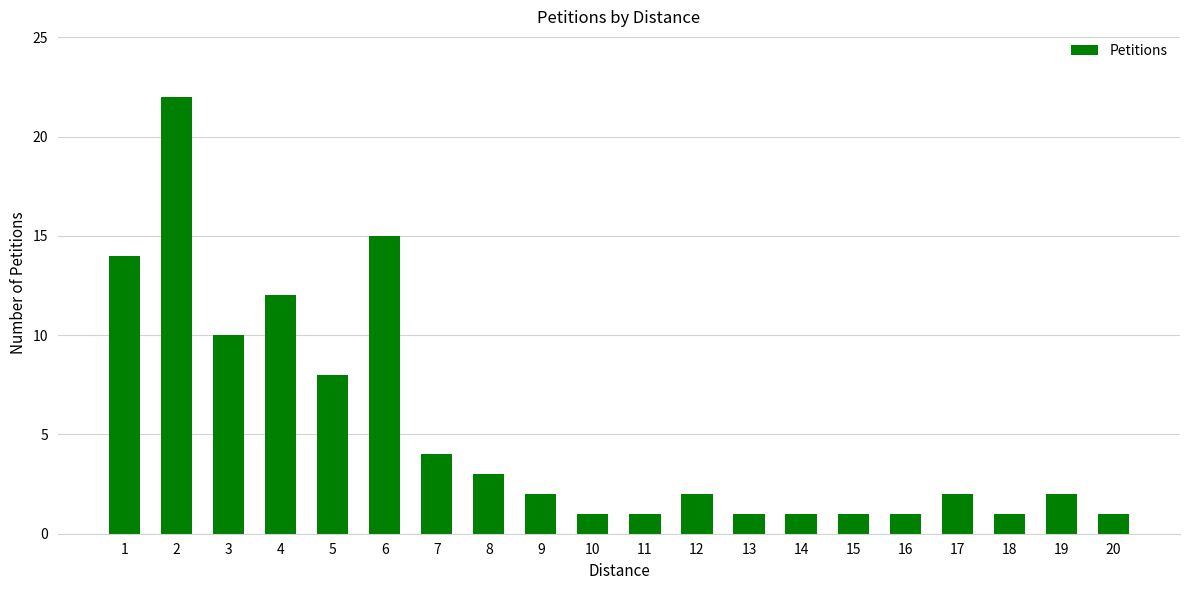

Does the chart contain stacked bars?

No